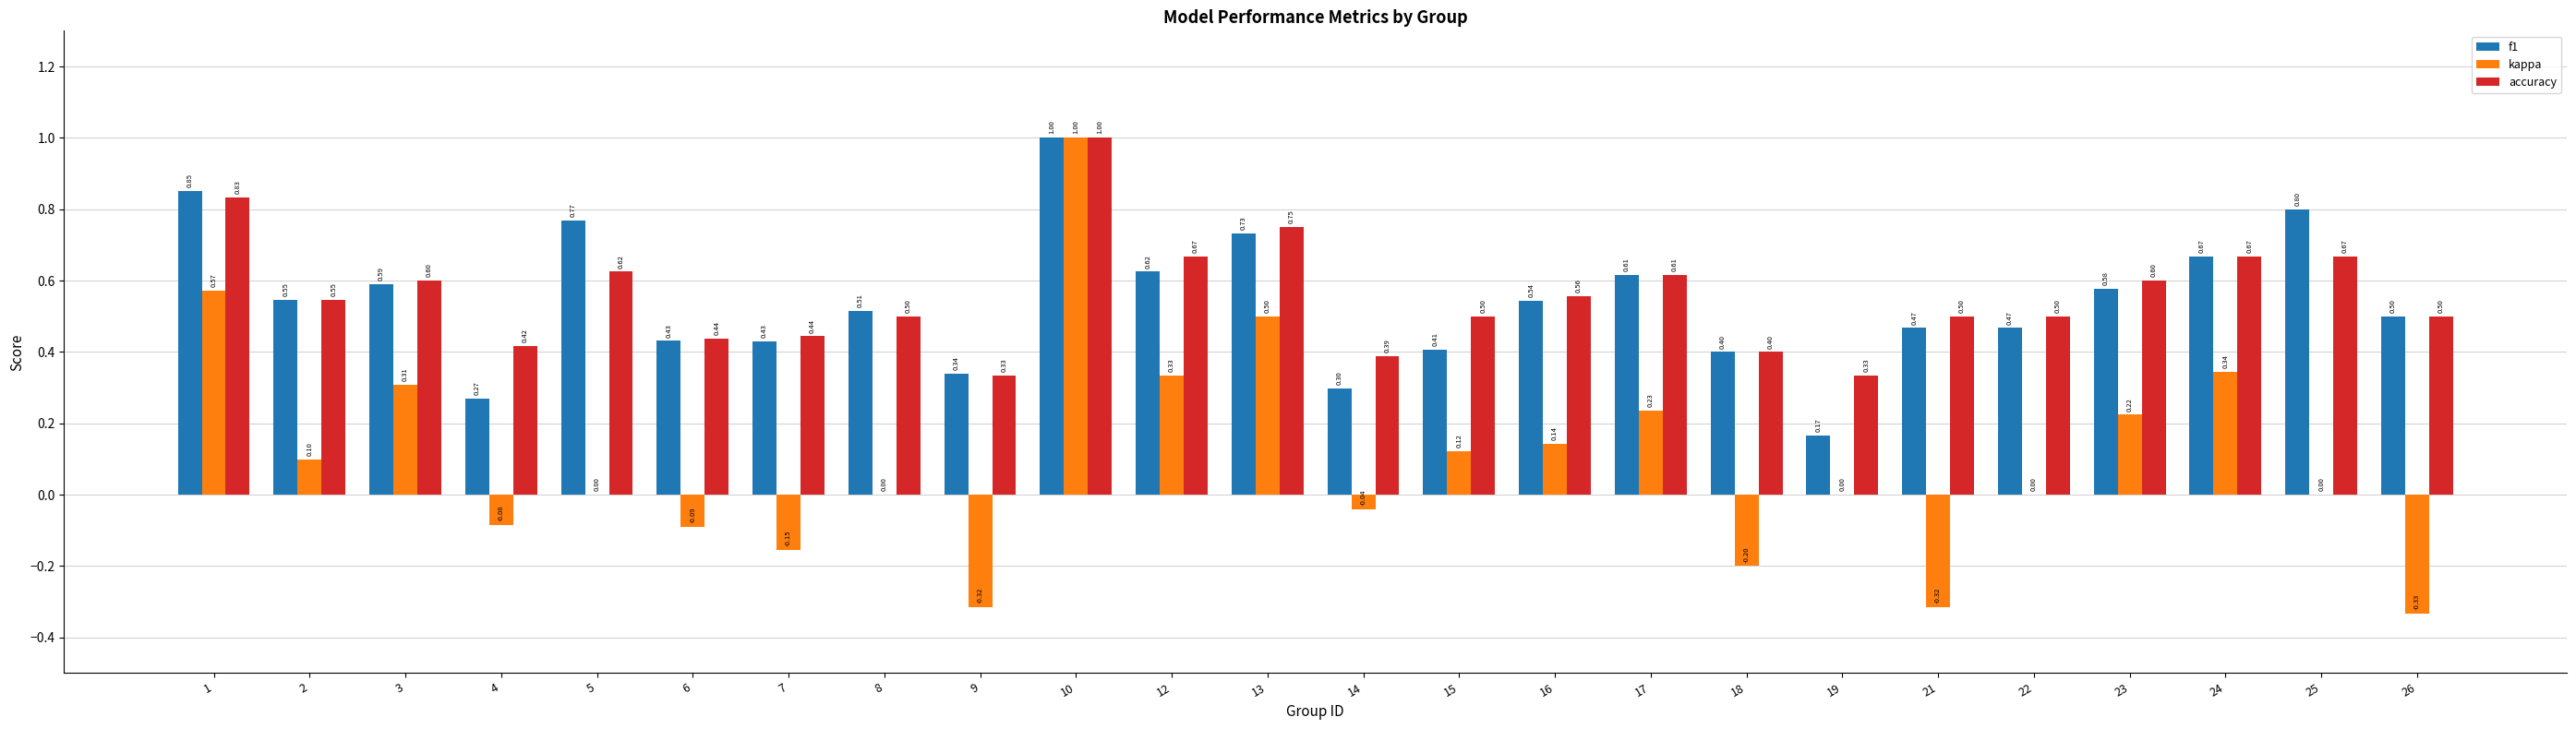

What is the approximate value of kappa at 15?

0.1